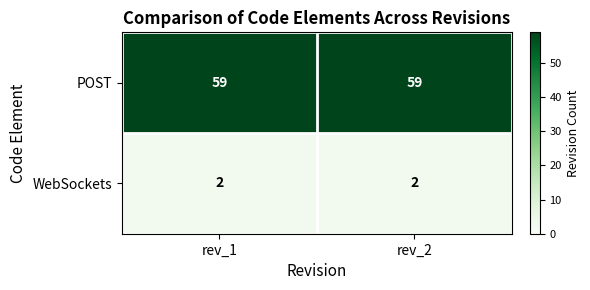

Count the number of data series in this chart.

2